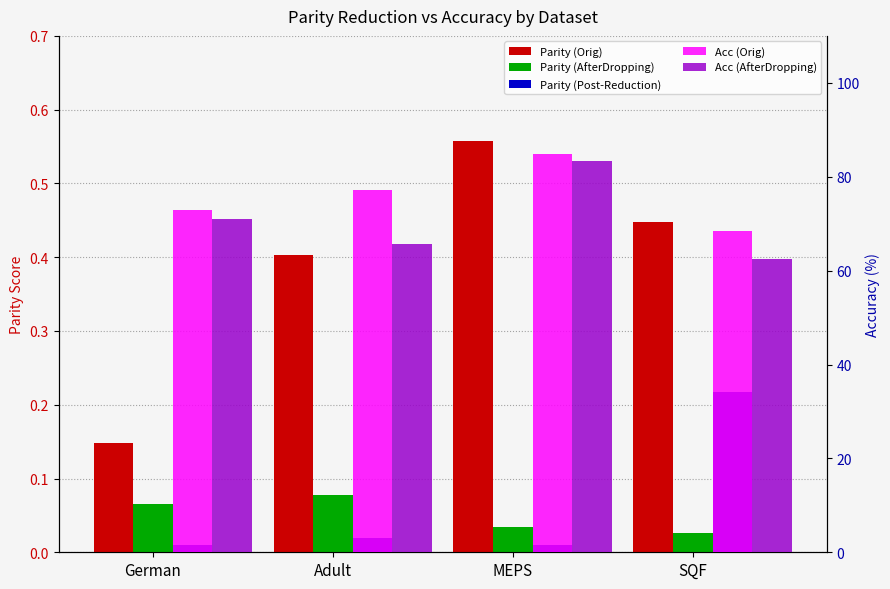

What position from the right is Adult?

3